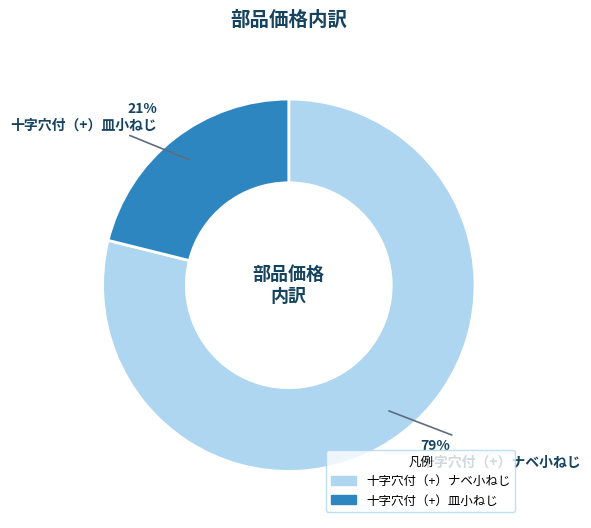

To the nearest percent, what is the difference between the 十字穴付（+）ナベ小ねじ and 十字穴付（+）皿小ねじ slice percentages?

58%